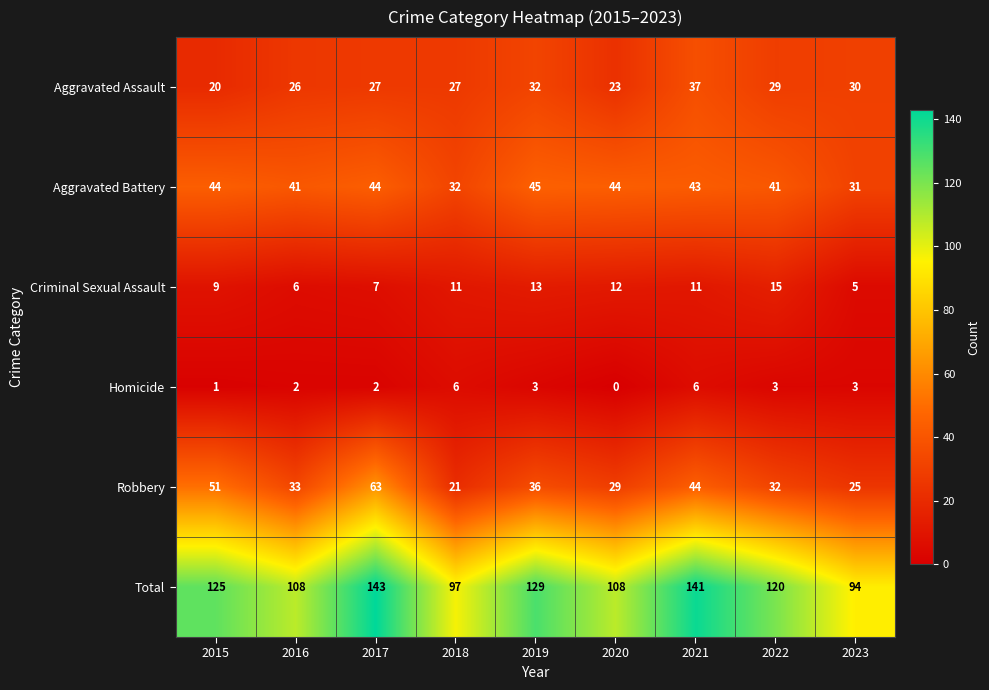

How many positive values does the Homicide series have?

8